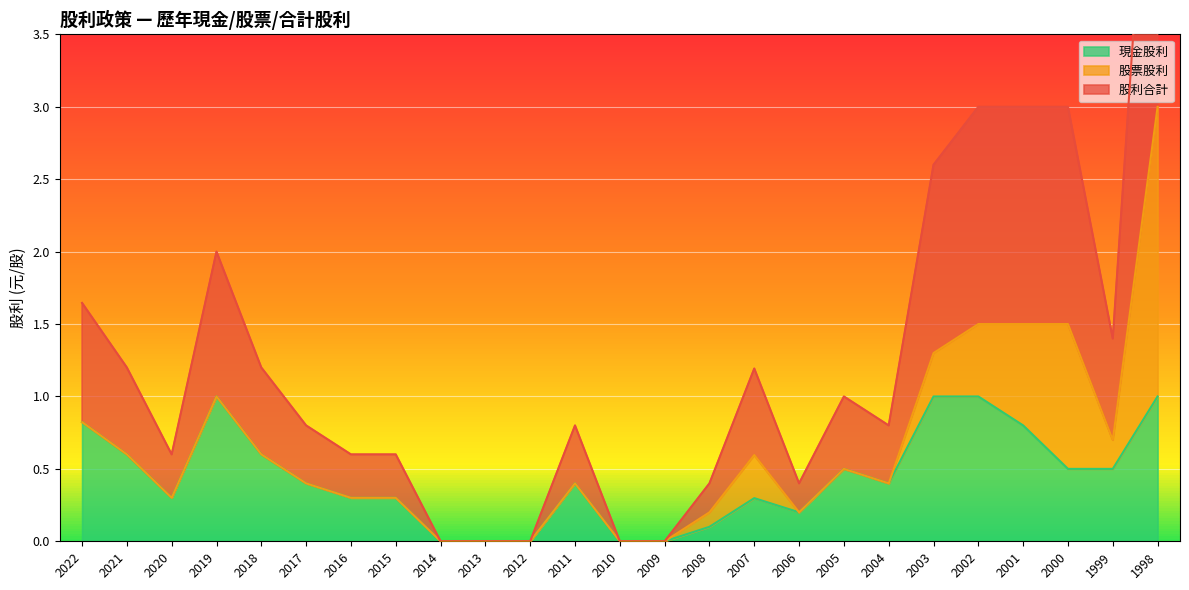

What is the average value of the 現金股利 series?

0.4